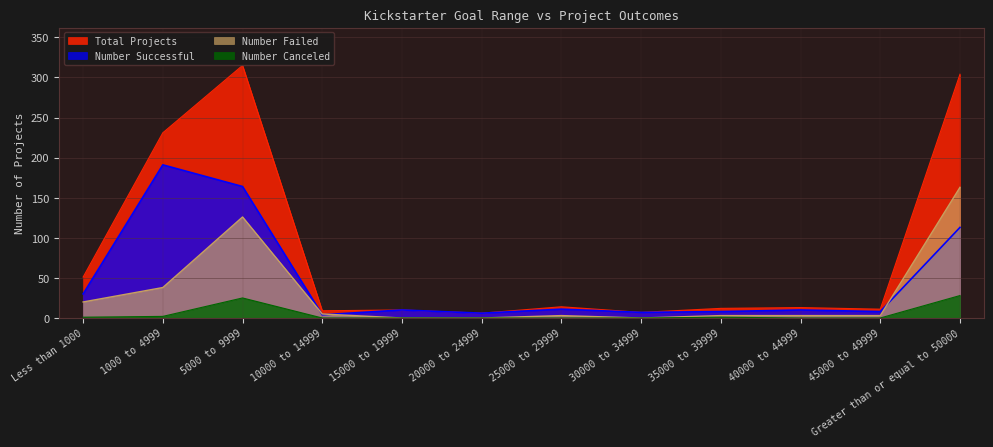

What position from the right is 15000 to 19999?

8